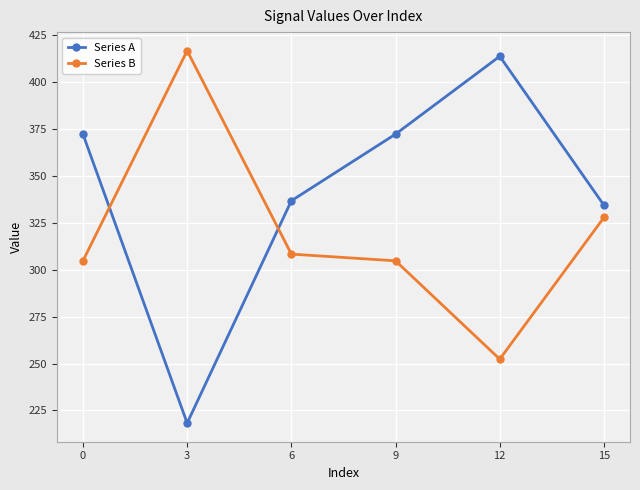

Where do Series B and Series A first cross each other?

0 and 3